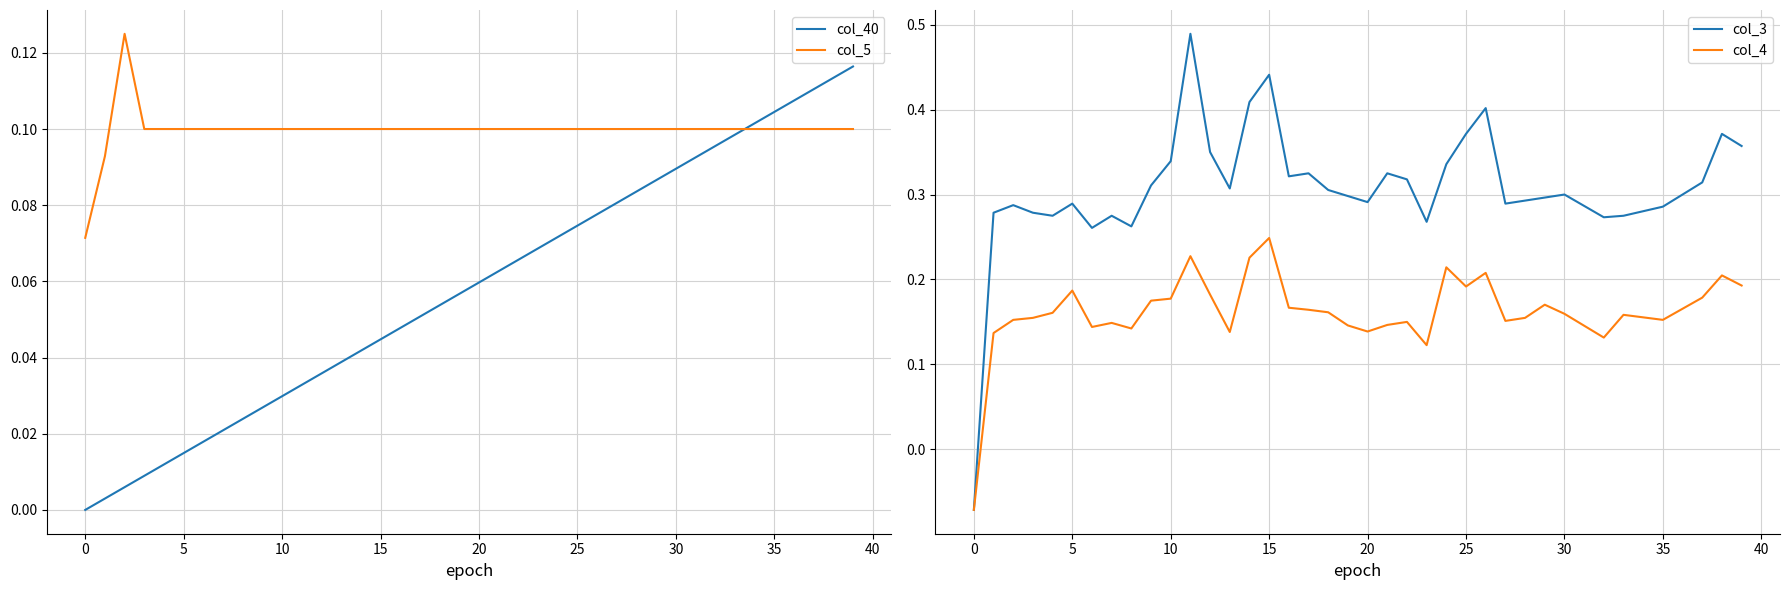

Rank the series by their average value, from lowest to highest.

col_40, col_5, col_4, col_3